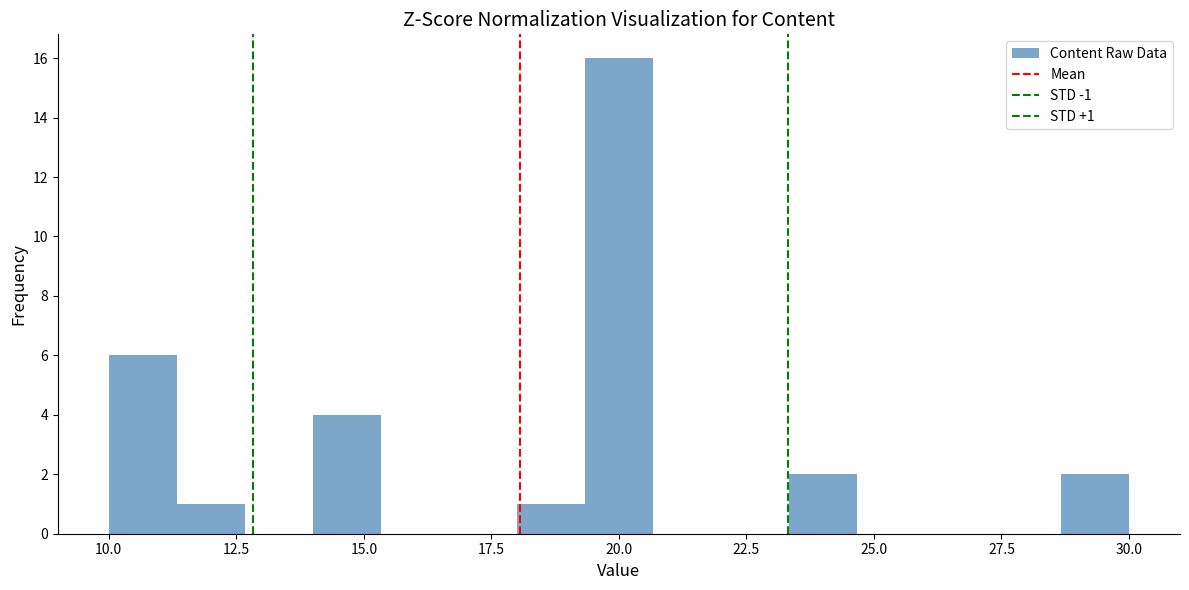

Read against the x-axis, roughly where is the centre of the tallest bar?

20.0